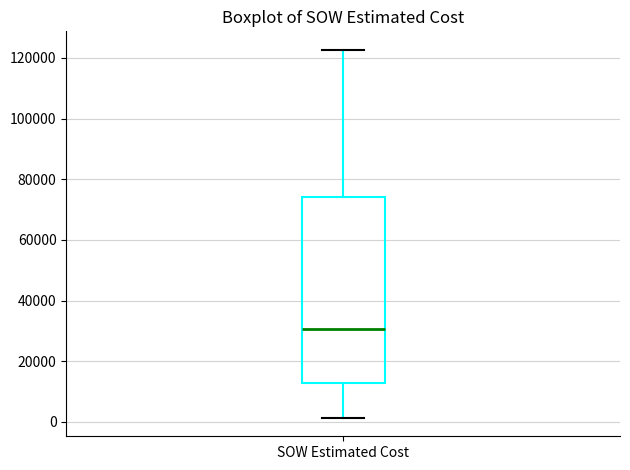

Where does the median line of the box for SOW Estimated Cost sit on the y-axis? The values are not printed on the chart, so give them approximately, as read against the axis.

30000